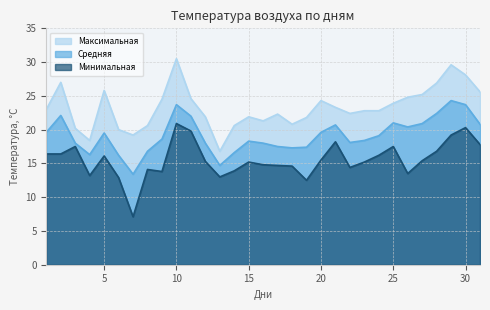

What is the value of the Минимальная point at the 23rd from the left?

15.2